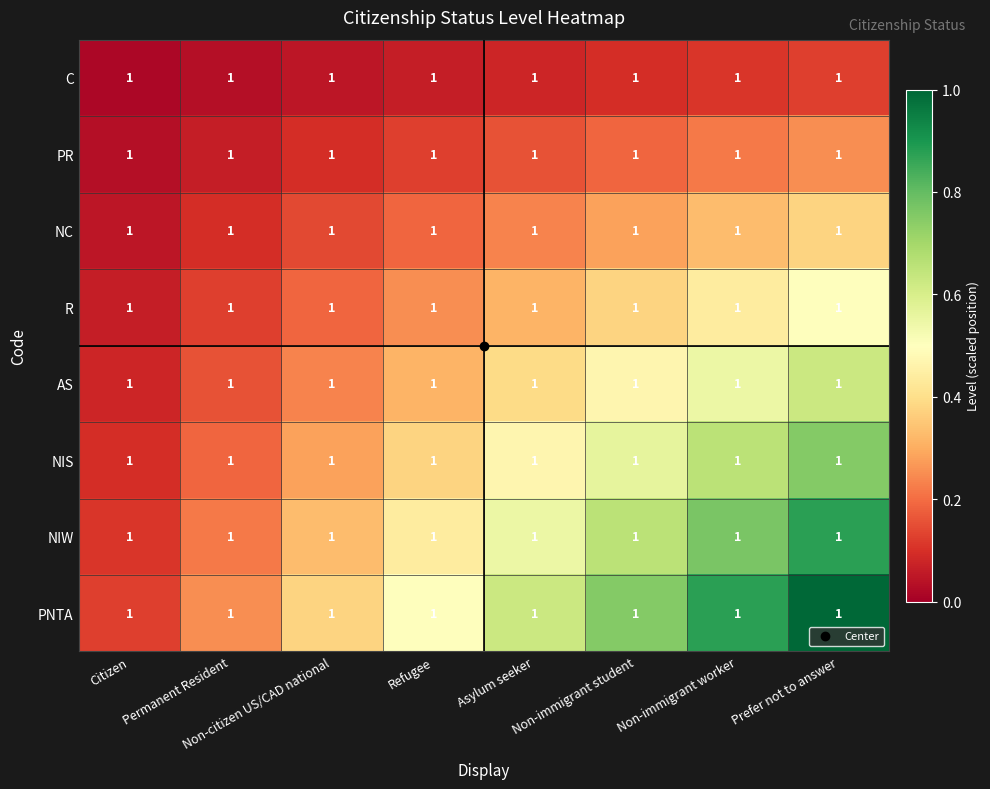

At how many categories does at least one series exceed 0?

8